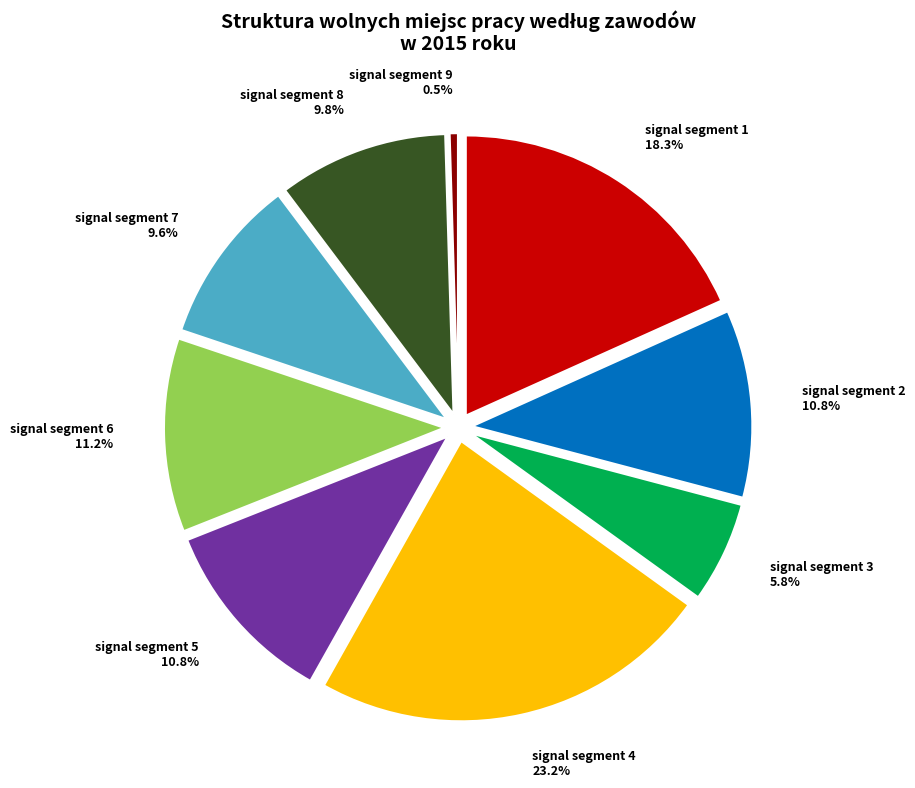

What percentage is NOT represented by signal segment 8?

90.2%